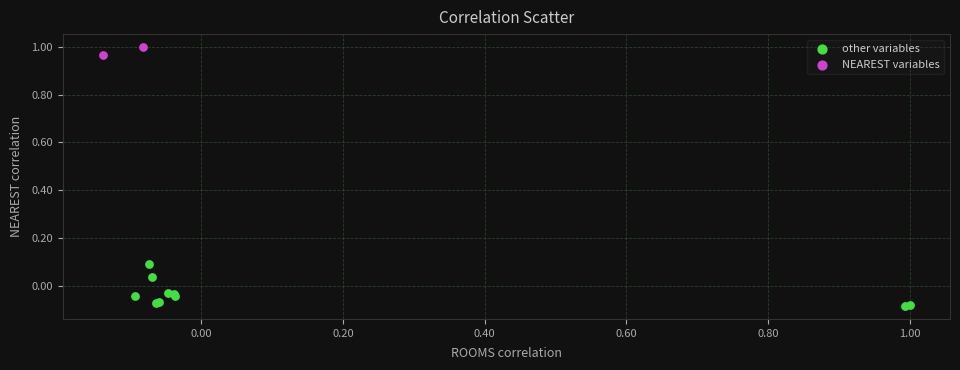

Which series has the widest spread of Y values?

other variables